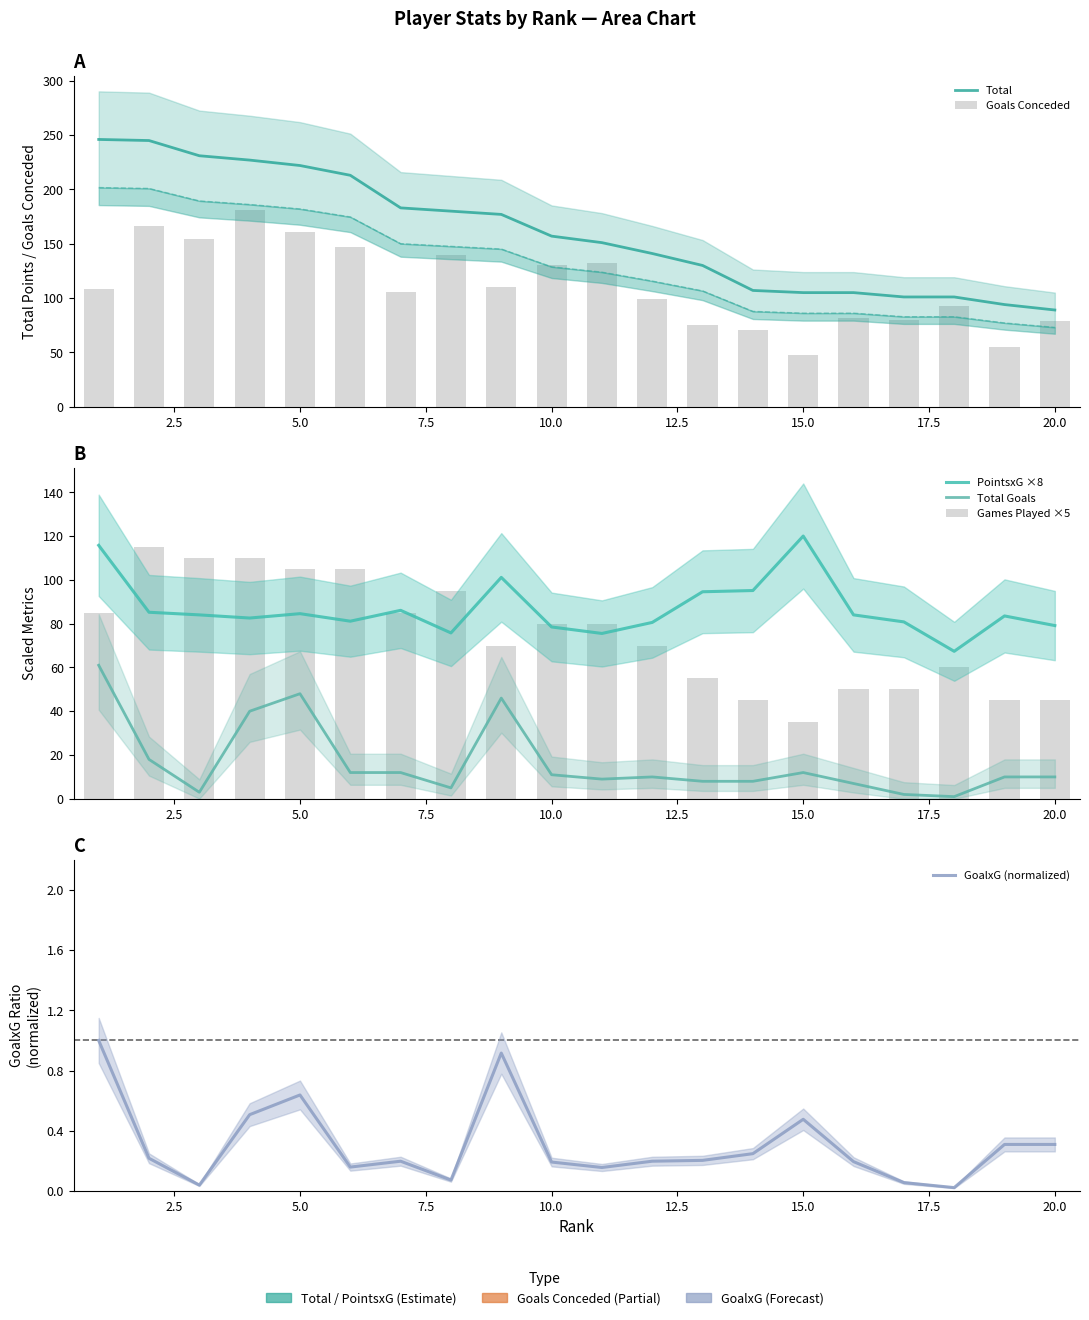

Which series has the largest range (max minus min)?

Total